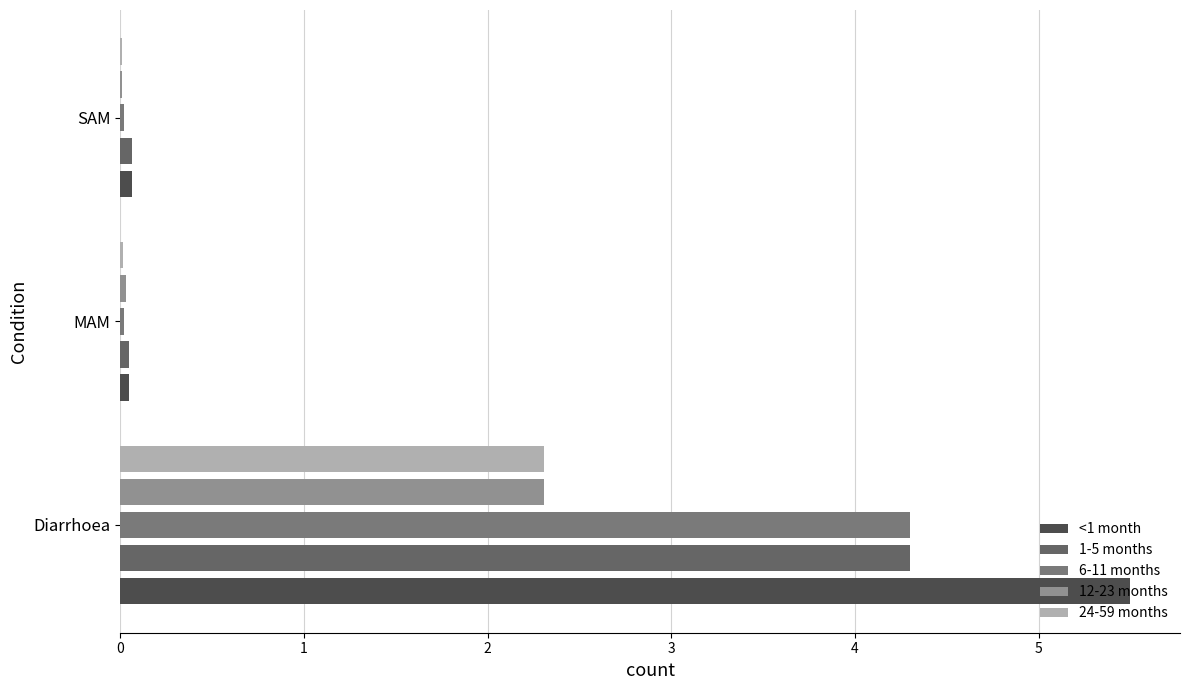

Count the number of data series in this chart.

5